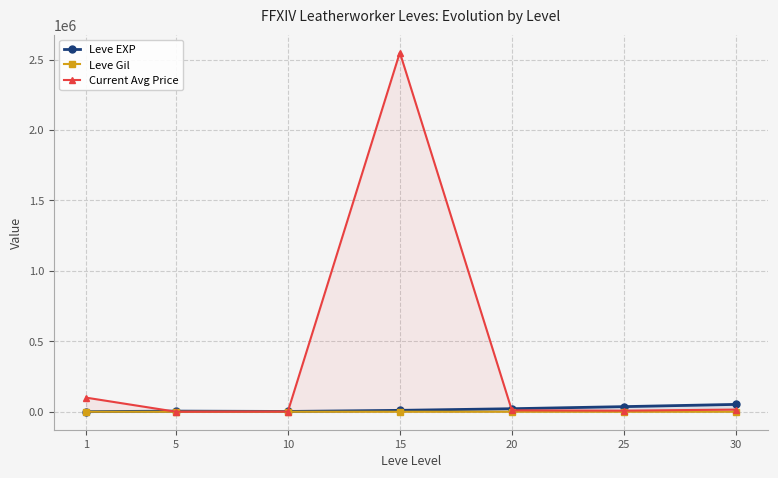

What is the maximum value shown in the chart?

2550000